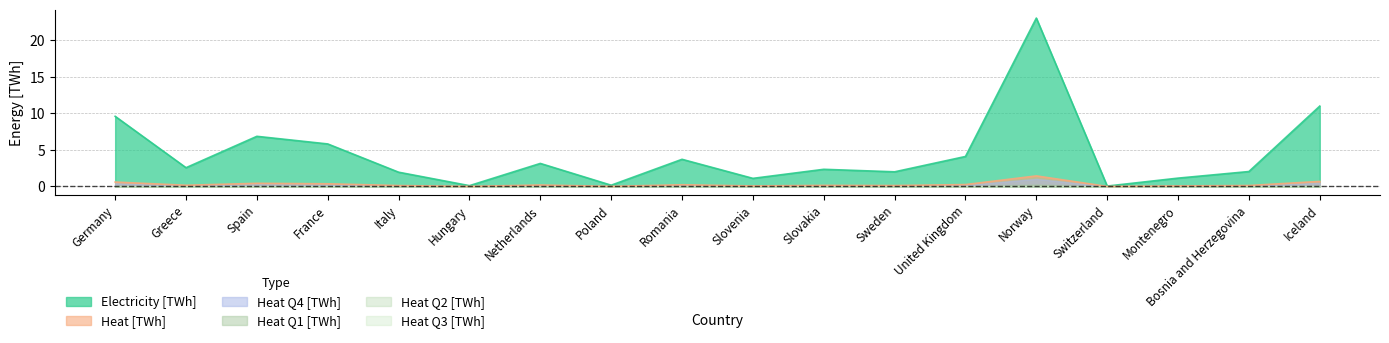

At which category does Electricity [TWh] reach its first local peak?

Spain